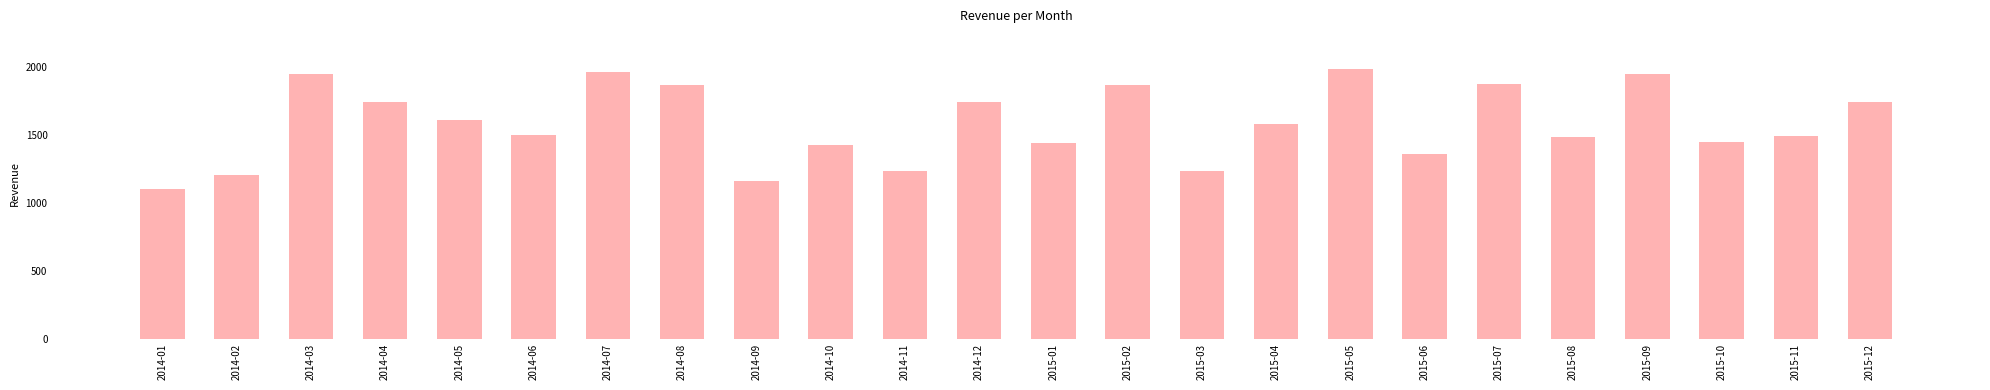

What position from the left is 2014-04?

4